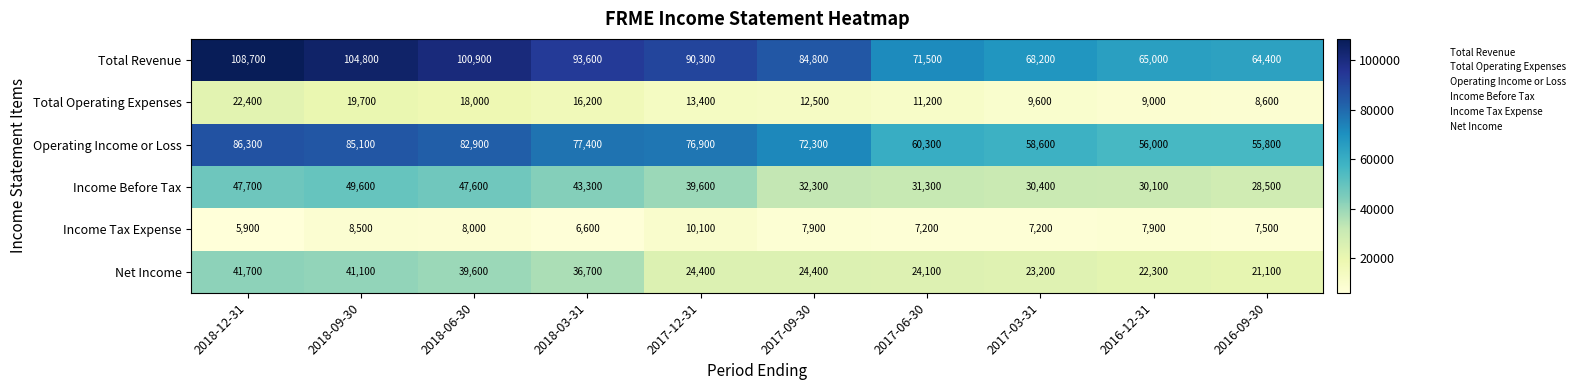

Count the number of data series in this chart.

6